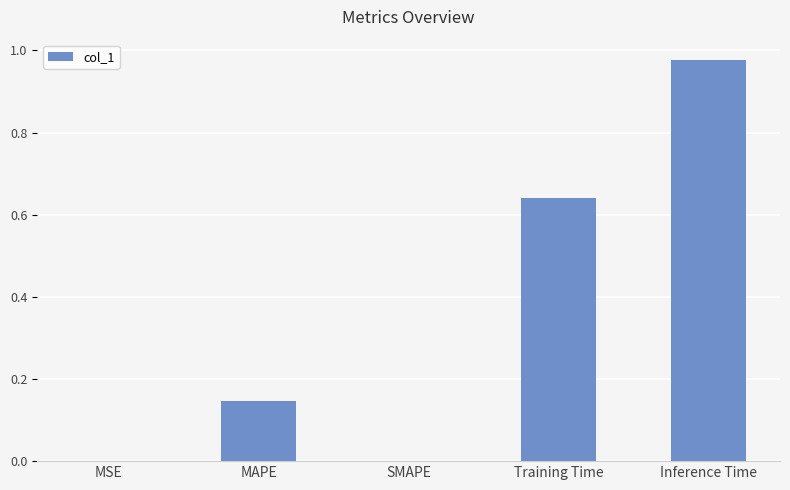

Between Inference Time and MAPE, which is larger?

Inference Time